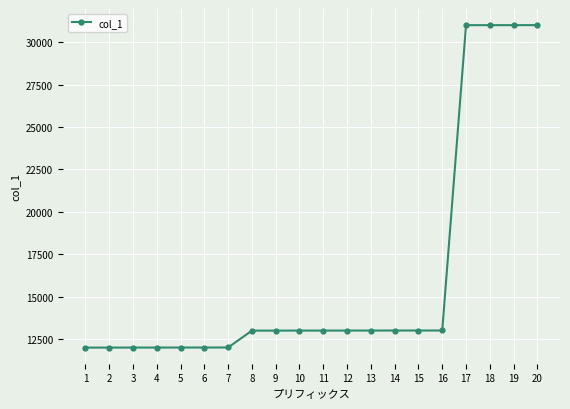

What is the greatest value displayed?

31003